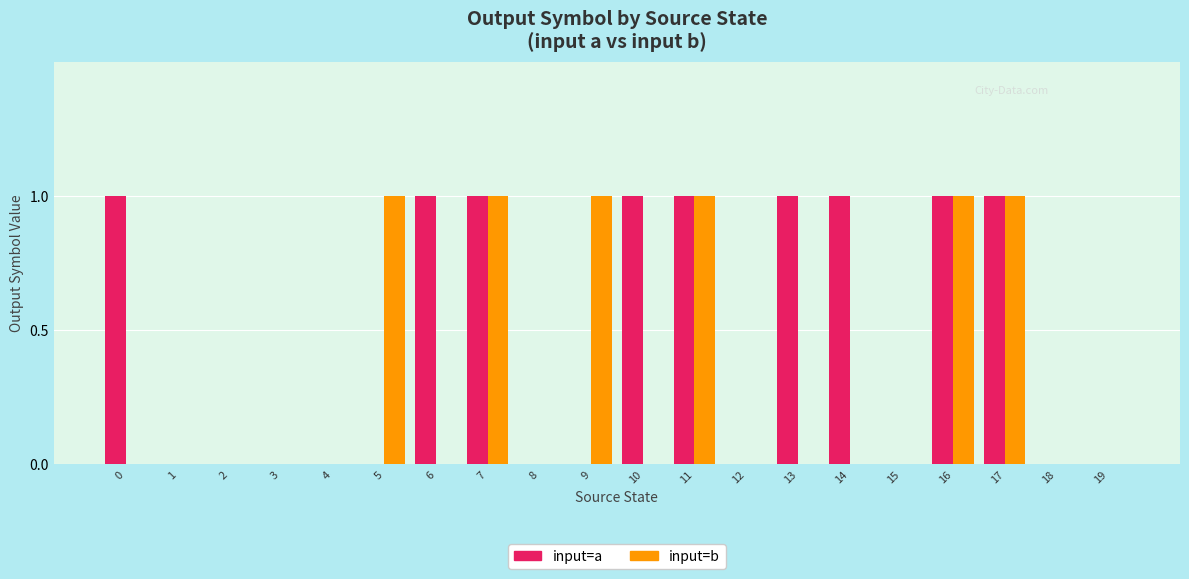

How many groups of bars are there?

20